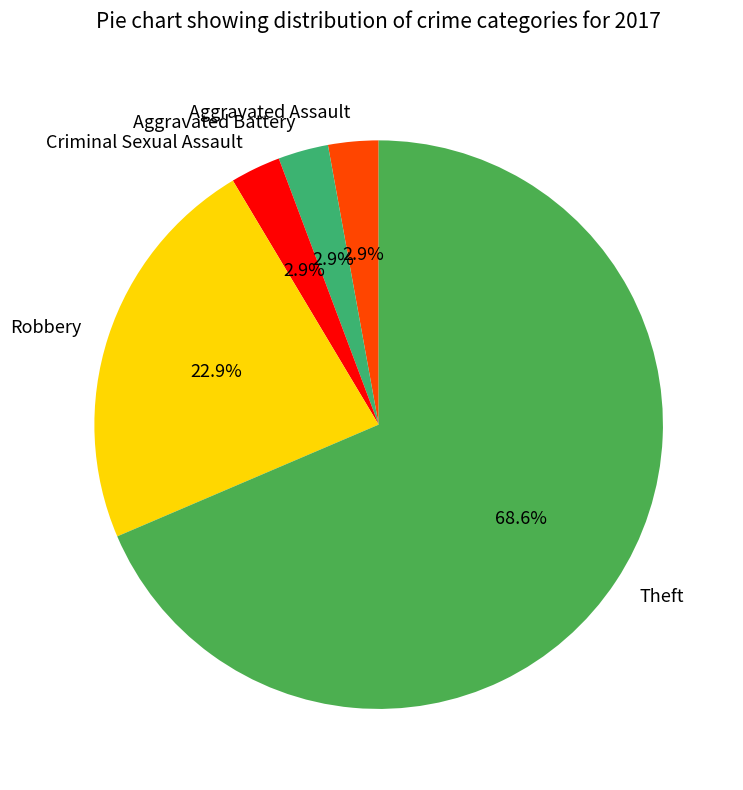

Is Theft the majority of the pie?

Yes